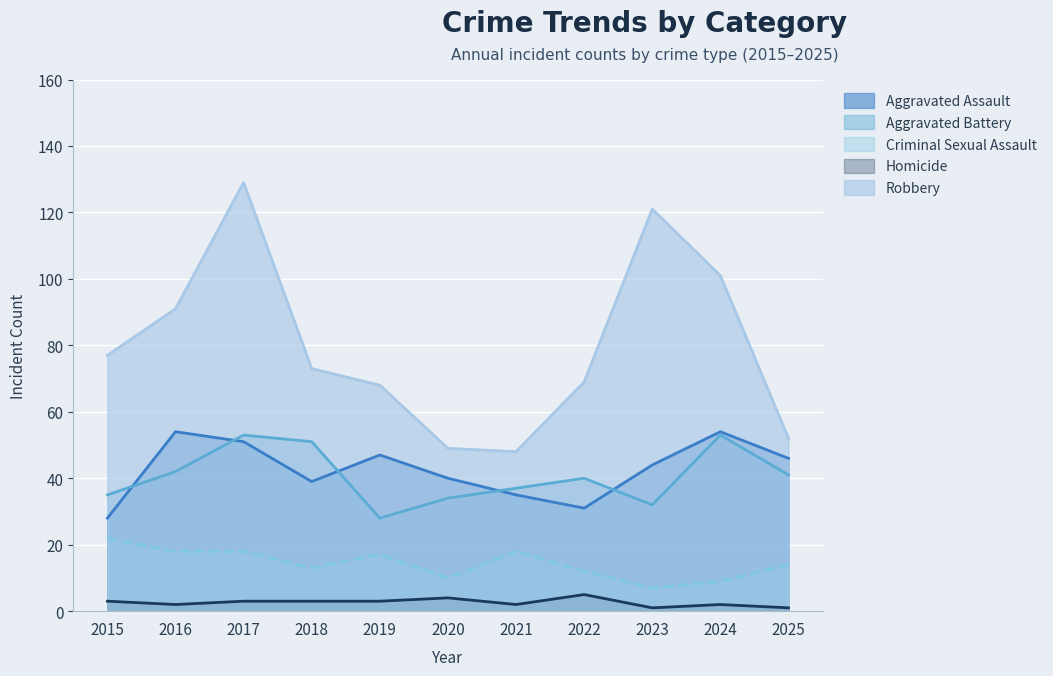

Reading left to right, transcribe all the data shown in this chart.

Aggravated Assault: 2015=28	2016=54	2017=51	2018=39	2019=47	2020=40	2021=35	2022=31	2023=44	2024=54	2025=46
Aggravated Battery: 2015=35	2016=42	2017=53	2018=51	2019=28	2020=34	2021=37	2022=40	2023=32	2024=53	2025=41
Criminal Sexual Assault: 2015=22	2016=18	2017=18	2018=13	2019=17	2020=10	2021=18	2022=12	2023=7	2024=9	2025=14
Homicide: 2015=3	2016=2	2017=3	2018=3	2019=3	2020=4	2021=2	2022=5	2023=1	2024=2	2025=1
Robbery: 2015=77	2016=91	2017=129	2018=73	2019=68	2020=49	2021=48	2022=69	2023=121	2024=101	2025=52